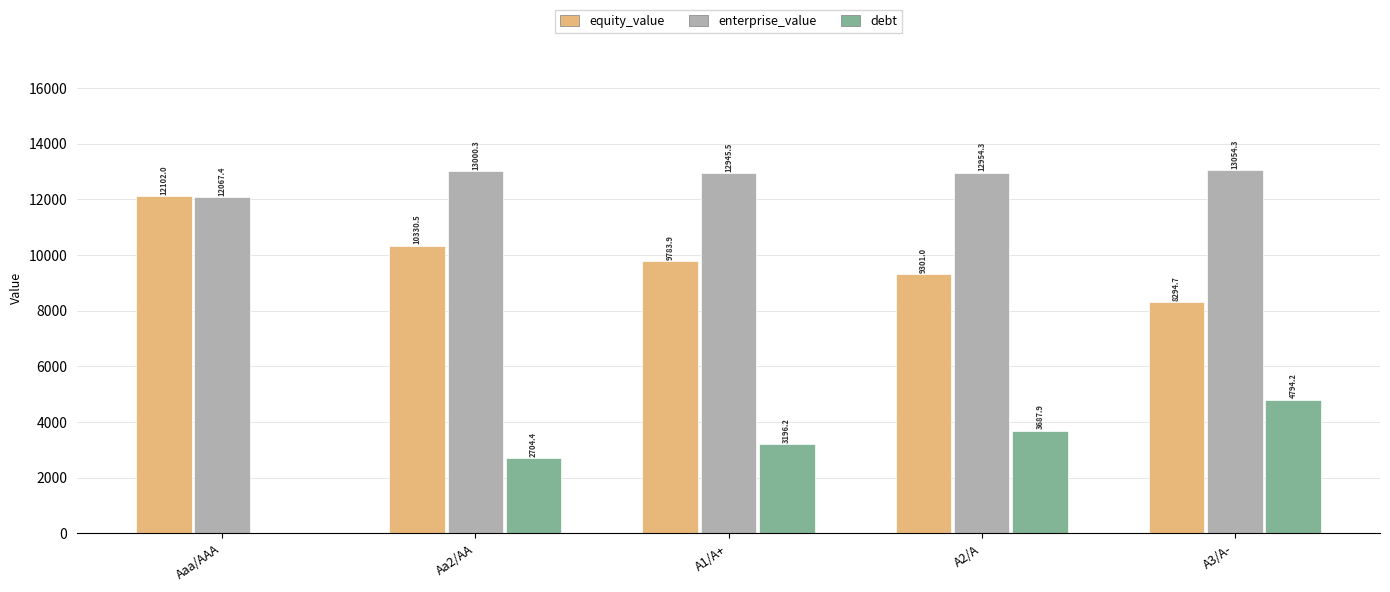

How many series are shown in this chart?

3